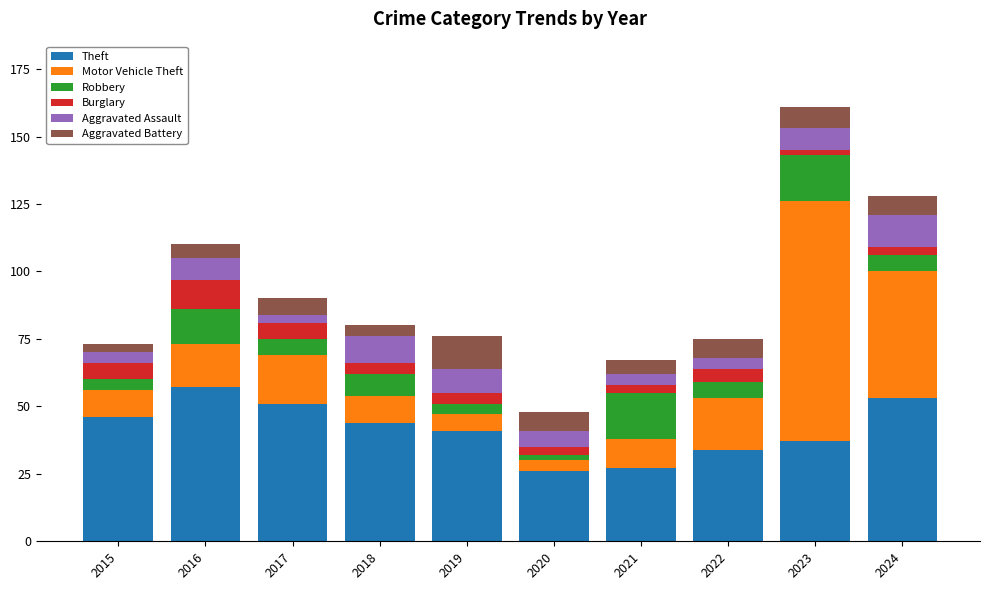

What is the sum of the Theft values at 2018 and 2022?

78